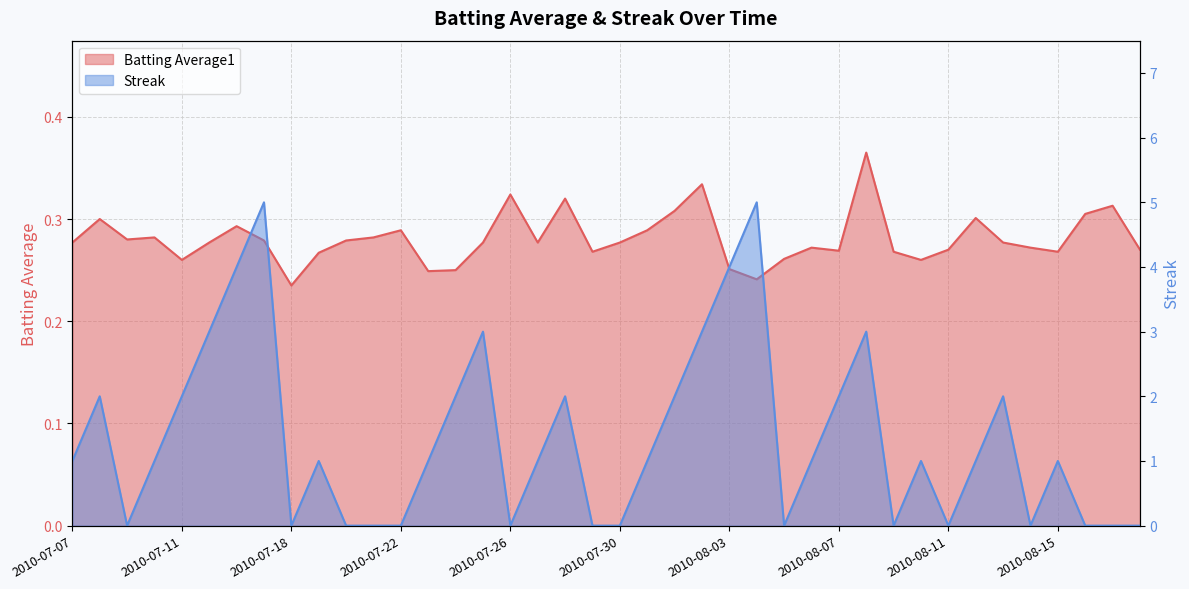

Reading left to right, transcribe all the data shown in this chart.

Batting Average1: 0.3	0.3	0.3	0.3	0.3	0.3	0.3	0.3	0.2	0.3	0.3	0.3	0.3	0.2	0.2	0.3	0.3	0.3	0.3	0.3	0.3	0.3	0.3	0.3	0.3	0.2	0.3	0.3	0.3	0.4	0.3	0.3	0.3	0.3	0.3	0.3	0.3	0.3	0.3	0.3
Streak: 1.0	2.0	0.0	1.0	2.0	3.0	4.0	5.0	0.0	1.0	0.0	0.0	0.0	1.0	2.0	3.0	0.0	1.0	2.0	0.0	0.0	1.0	2.0	3.0	4.0	5.0	0.0	1.0	2.0	3.0	0.0	1.0	0.0	1.0	2.0	0.0	1.0	0.0	0.0	0.0